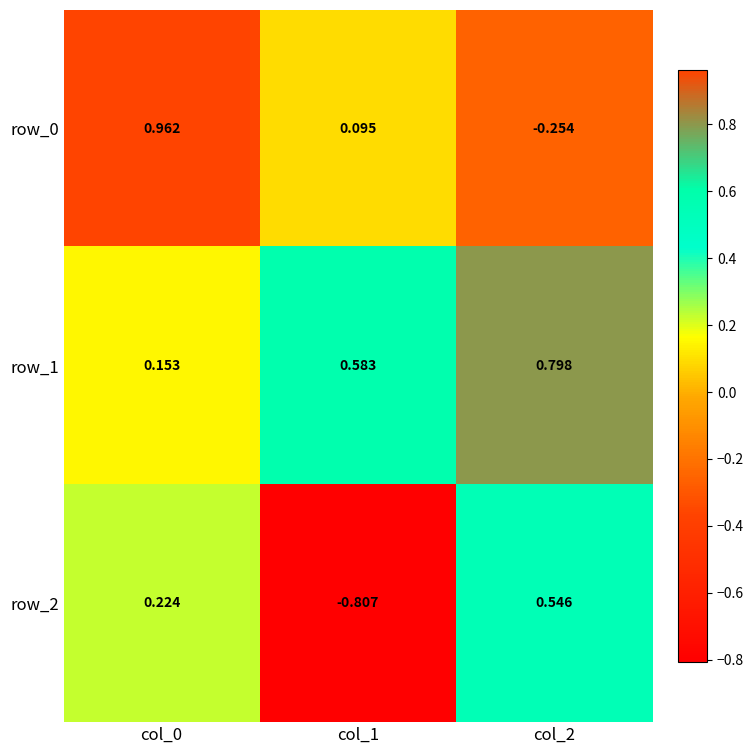

Is the value of row_2 at col_0 greater than the value of row_0 at col_1?

Yes